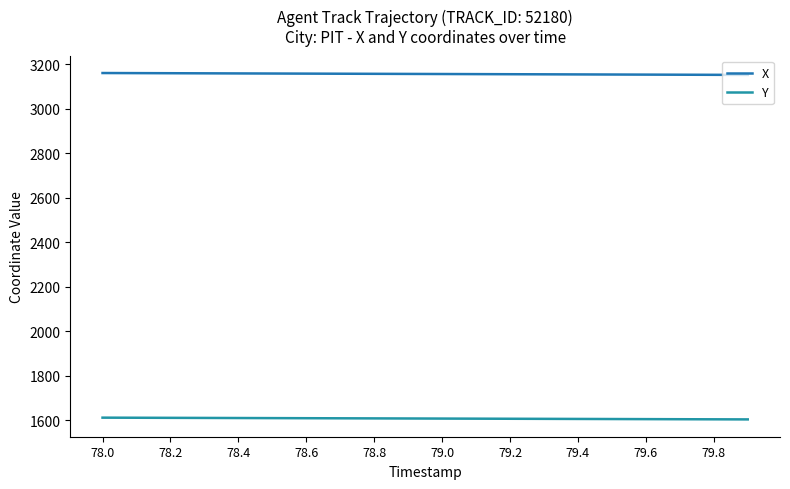

Is this an area chart (filled region under the line)?

No